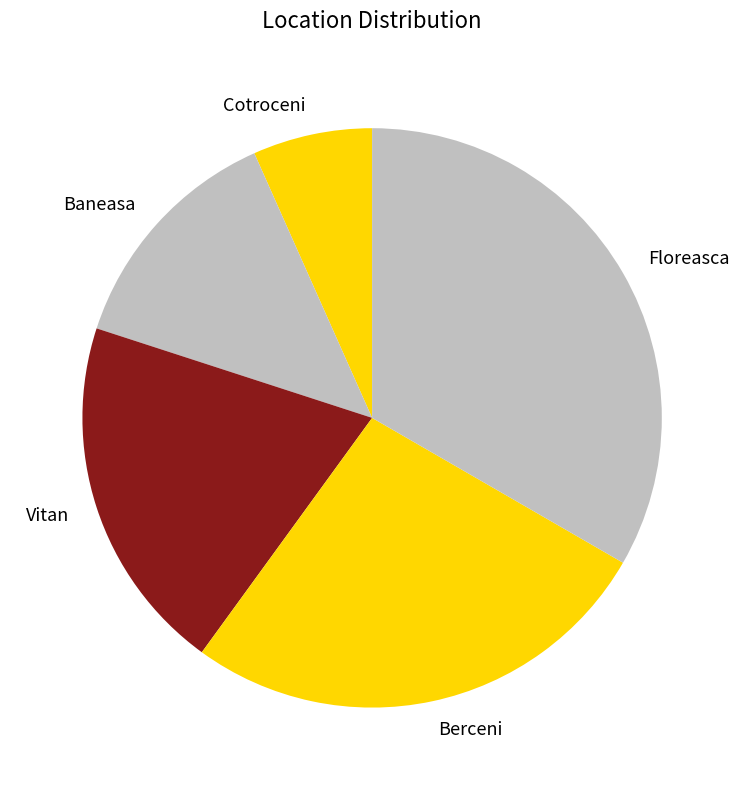

Is it true that Cotroceni is 18% of the pie?

False